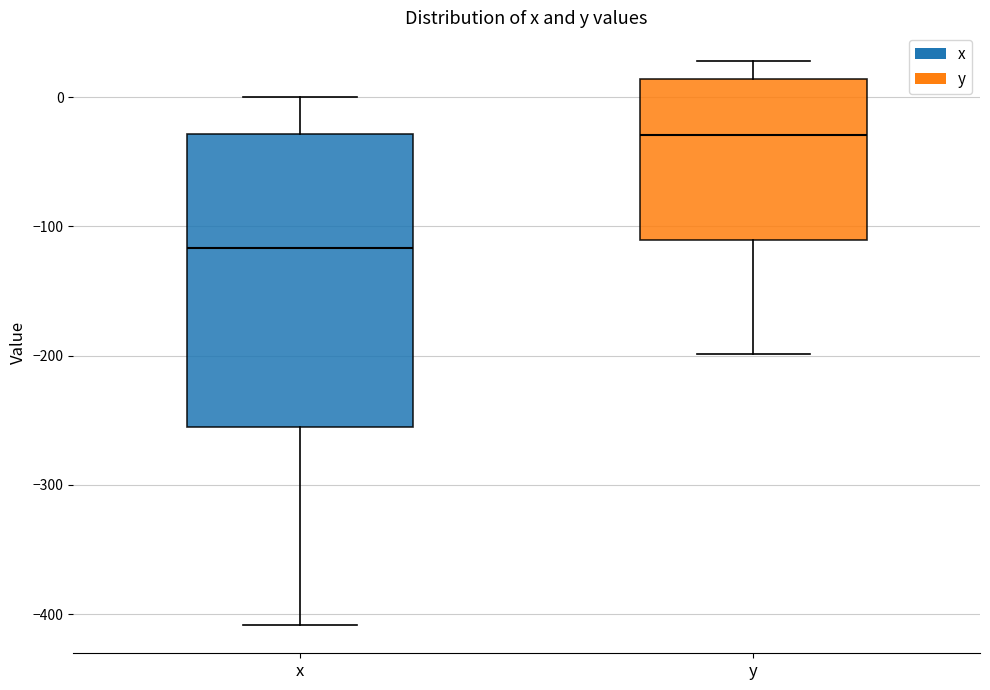

Reading left to right, transcribe this box plot: for each box, give where its median line is, the range the box spans, and where its two whiskers end, as read against the y-axis. The values are not printed on the chart, so give them approximately, as read against the axis.

x: median -120, box -250 to -30, whiskers -410 to 0
y: median -30, box -110 to 10, whiskers -200 to 30